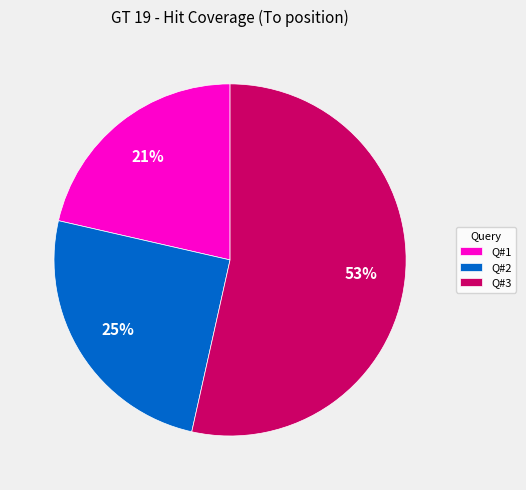

To the nearest percent, what is the average slice percentage?

33%